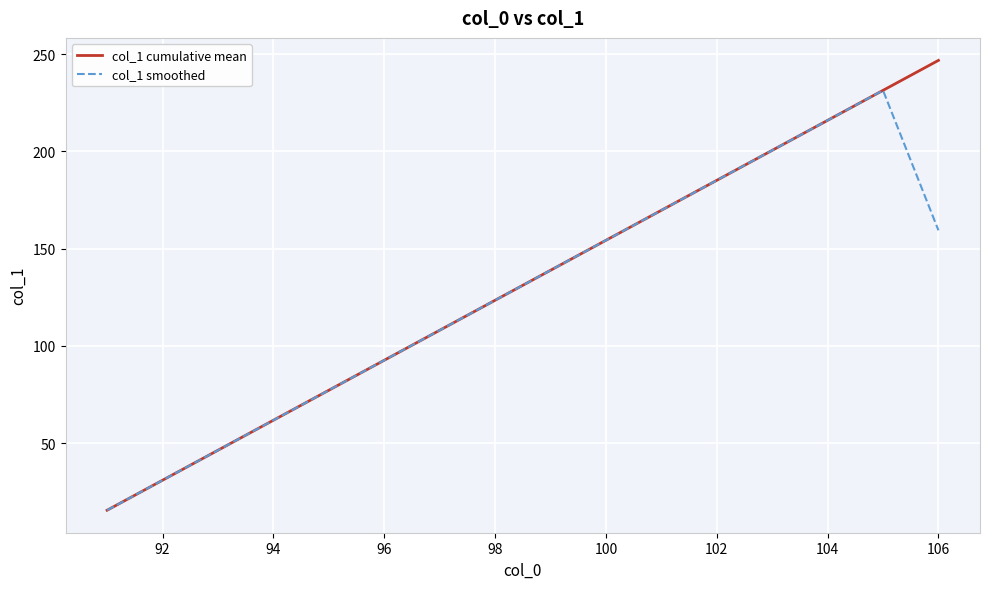

Which series has the largest range (max minus min)?

col_1 cumulative mean